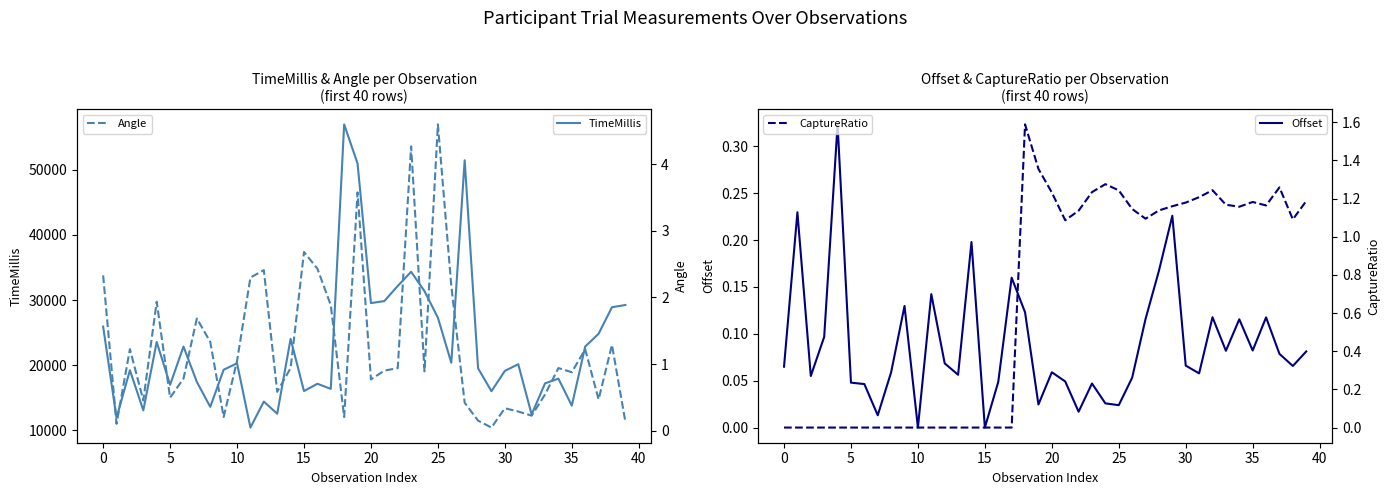

After their last crossing, which series has the higher values: Angle or CaptureRatio?

CaptureRatio